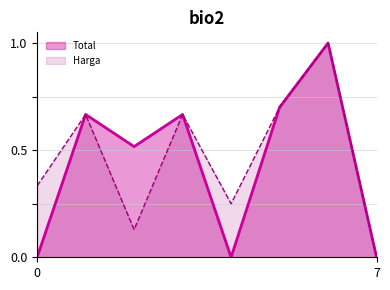

How many lines are shown in the chart?

2